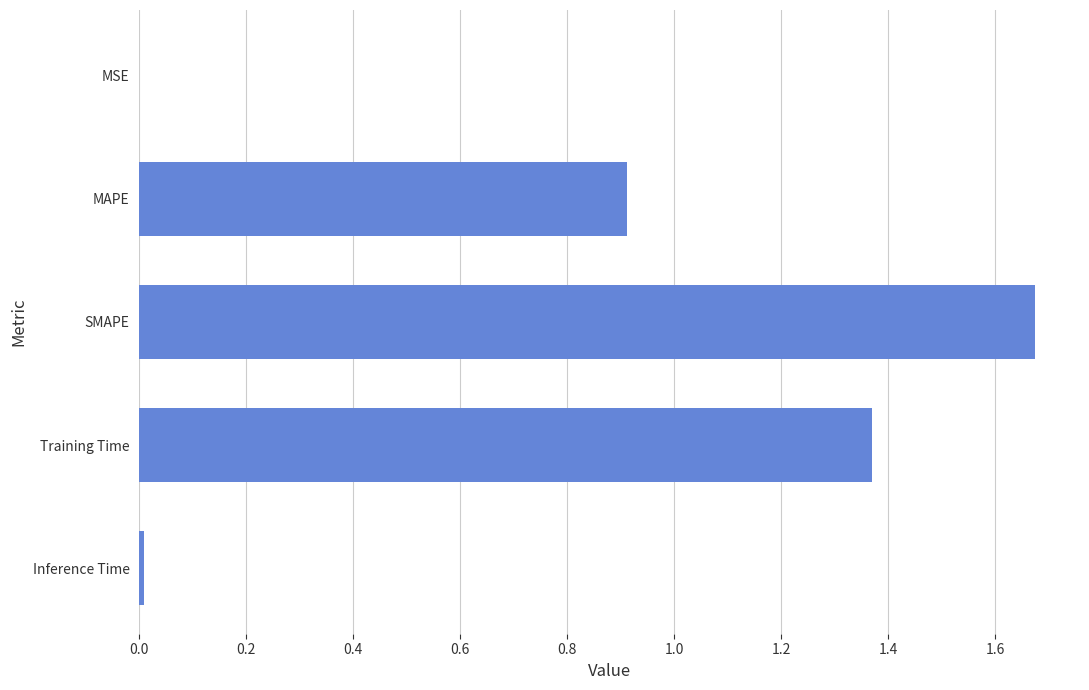

Which category has the highest value across all series?

SMAPE